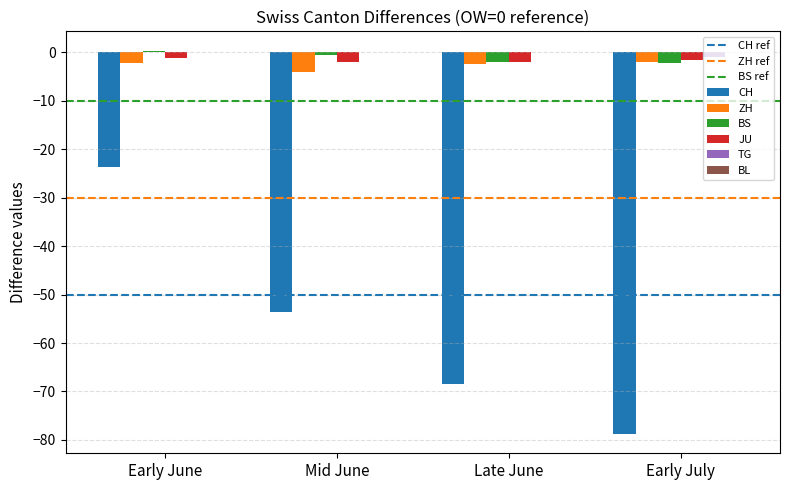

Is the value of ZH at Early July greater than the value of CH at Early June?

Yes